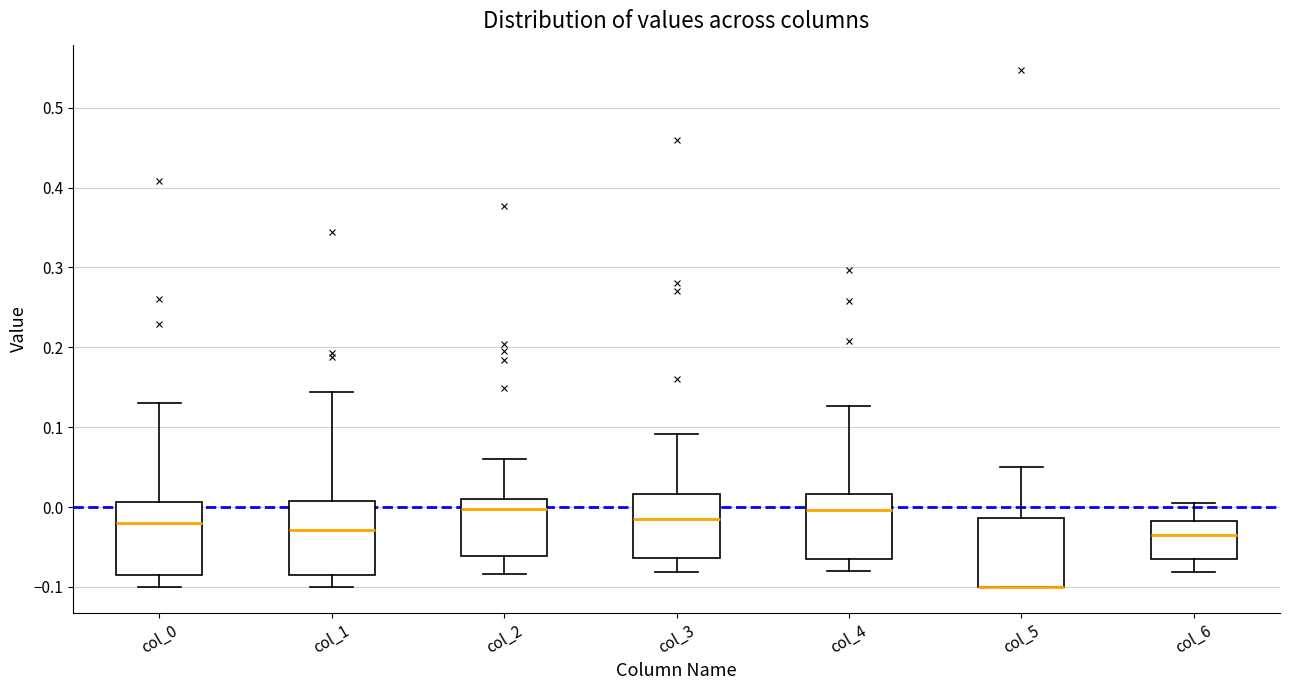

Reading left to right, read every box against the y-axis: the position of its median line, the range the box covers, and the ends of its whiskers. The values are not printed on the chart, so give them approximately, as read against the axis.

col_0: median -0.02, box -0.09 to 0.01, whiskers -0.10 to 0.13
col_1: median -0.03, box -0.09 to 0.01, whiskers -0.10 to 0.14
col_2: median 0.00, box -0.06 to 0.01, whiskers -0.08 to 0.06
col_3: median -0.02, box -0.06 to 0.02, whiskers -0.08 to 0.09
col_4: median 0.00, box -0.06 to 0.02, whiskers -0.08 to 0.13
col_5: median -0.10 (drawn on the box's lower edge), box -0.10 to -0.01, whiskers -0.10 to 0.05
col_6: median -0.03, box -0.06 to -0.02, whiskers -0.08 to 0.01